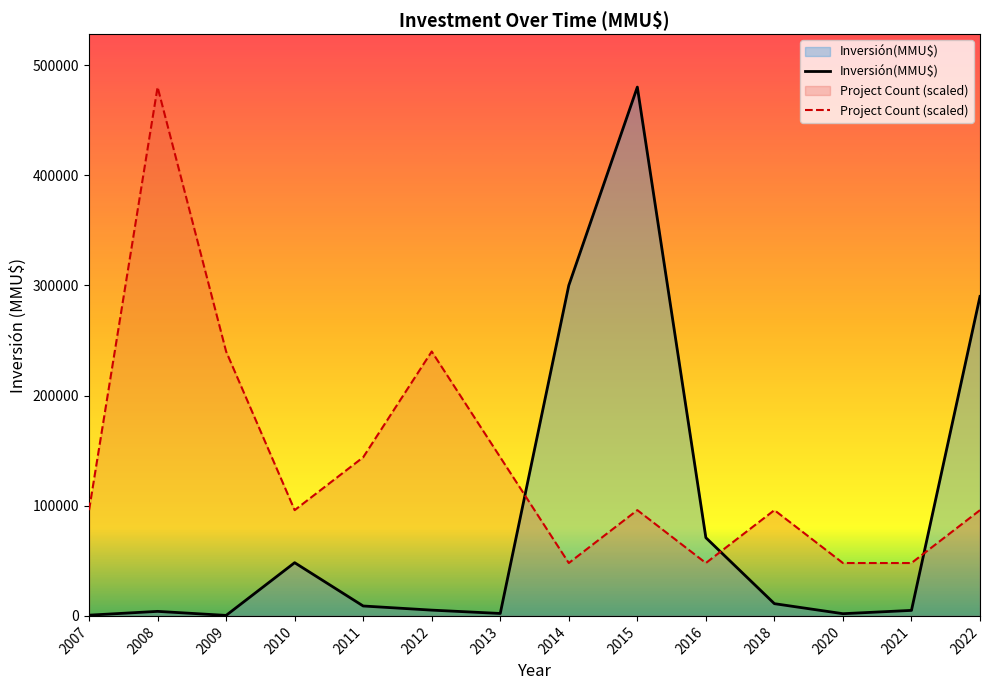

Rank the series by their average value, from lowest to highest.

Inversión(MMU$), Project Count (scaled)